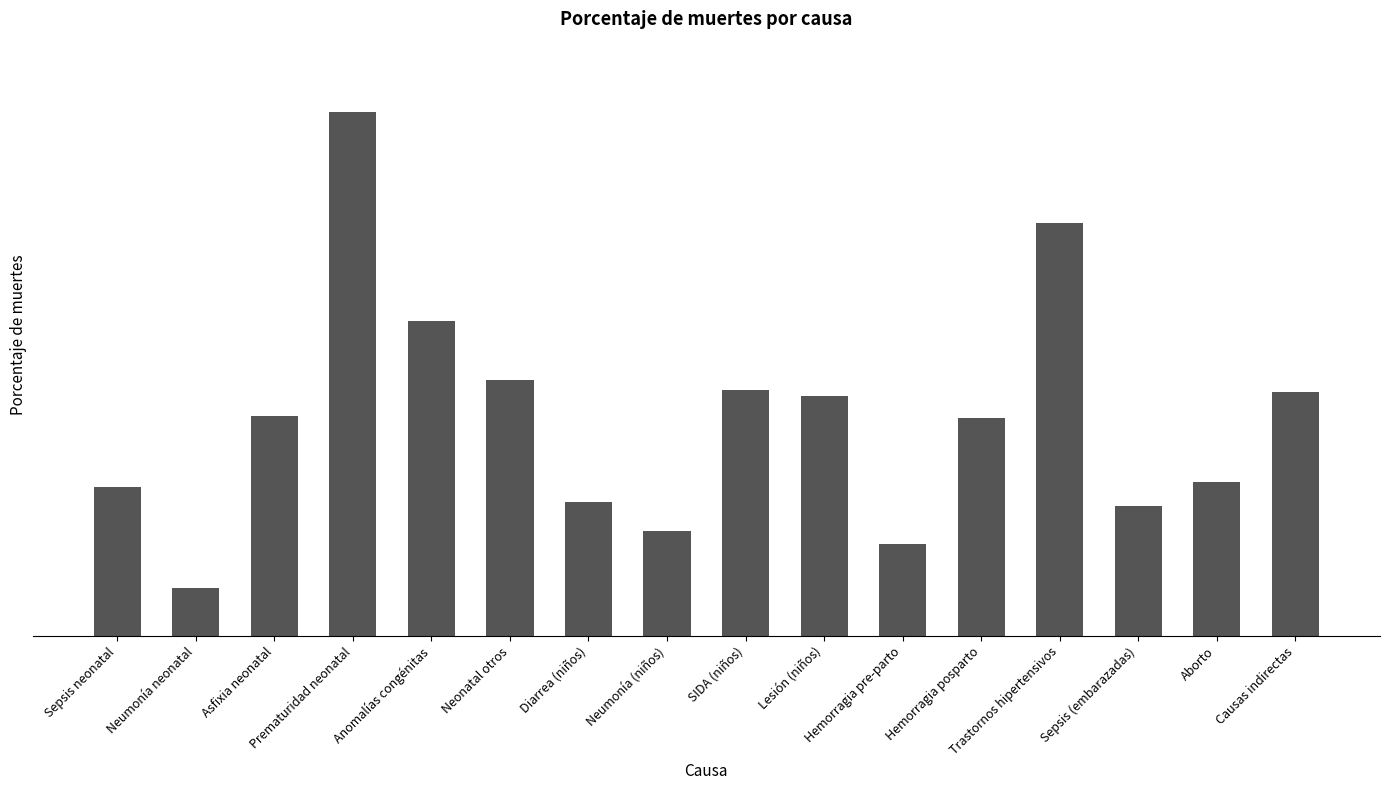

Does the chart contain any negative values?

No